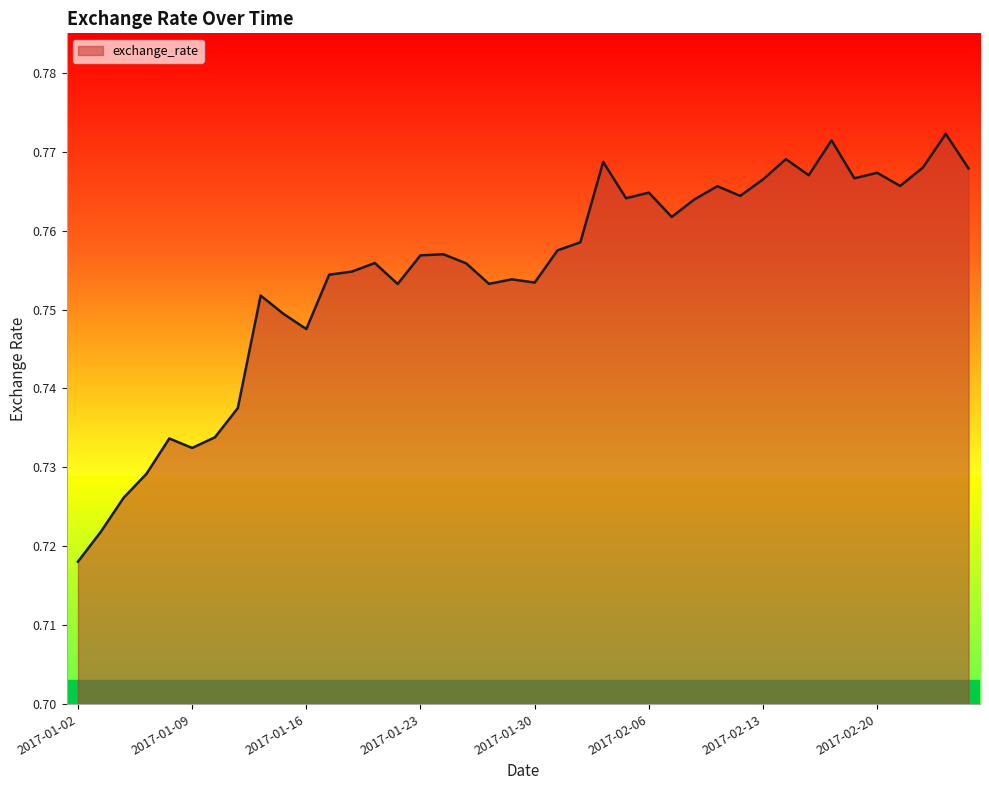

Reading left to right, transcribe all the data shown in this chart.

0.7	0.7	0.7	0.7	0.7	0.7	0.7	0.7	0.8	0.7	0.7	0.8	0.8	0.8	0.8	0.8	0.8	0.8	0.8	0.8	0.8	0.8	0.8	0.8	0.8	0.8	0.8	0.8	0.8	0.8	0.8	0.8	0.8	0.8	0.8	0.8	0.8	0.8	0.8	0.8